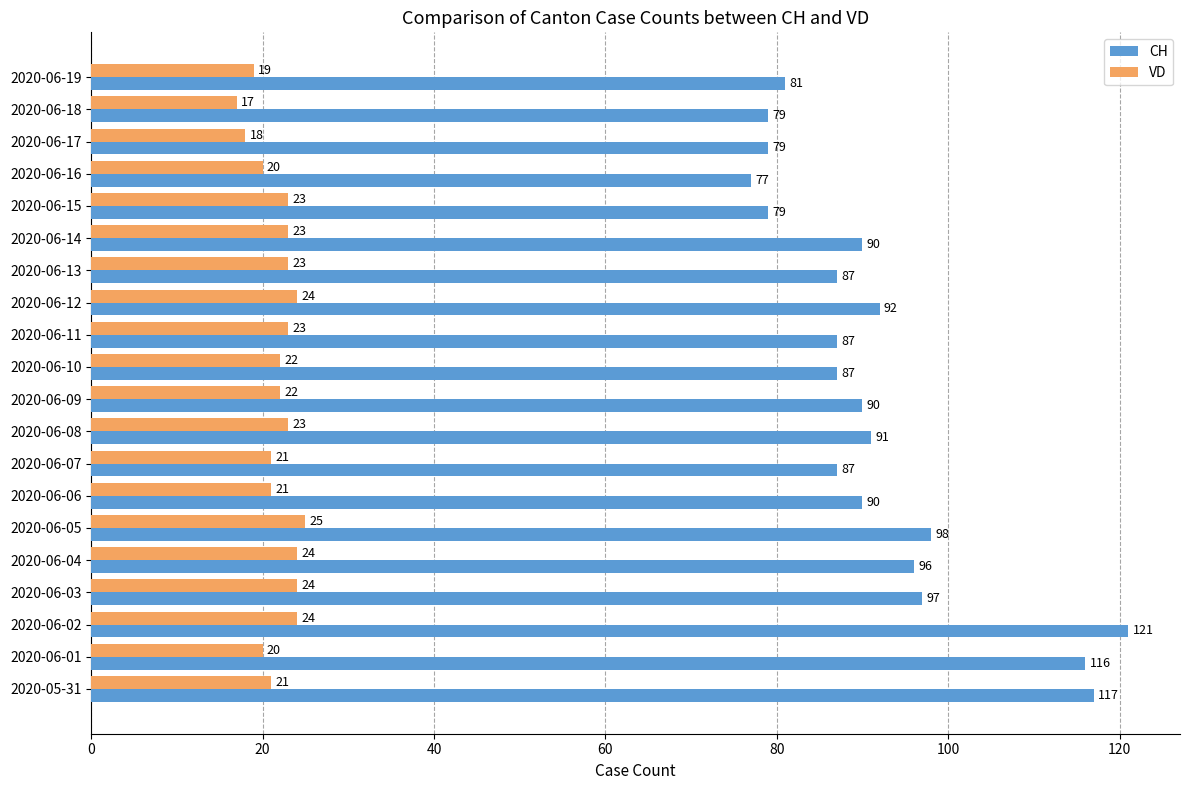

The CH series shows 137 at 2020-06-17. True or false?

False